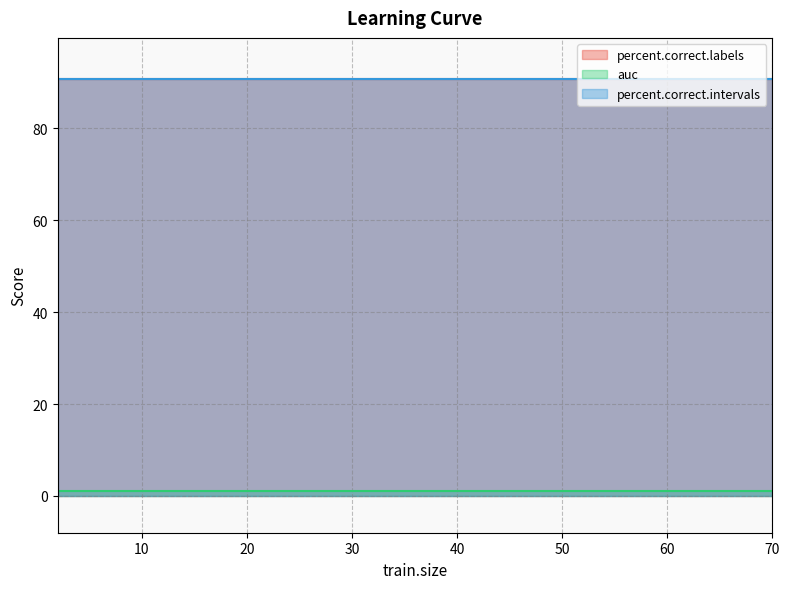

What are all the series names shown in the legend?

percent.correct.labels, auc, percent.correct.intervals